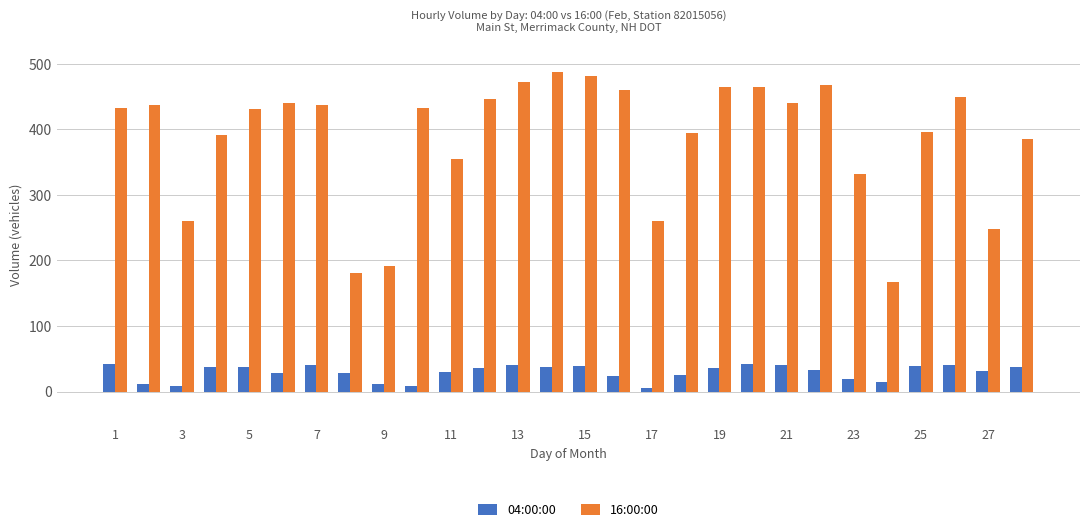

What is the maximum value shown in the chart?

487